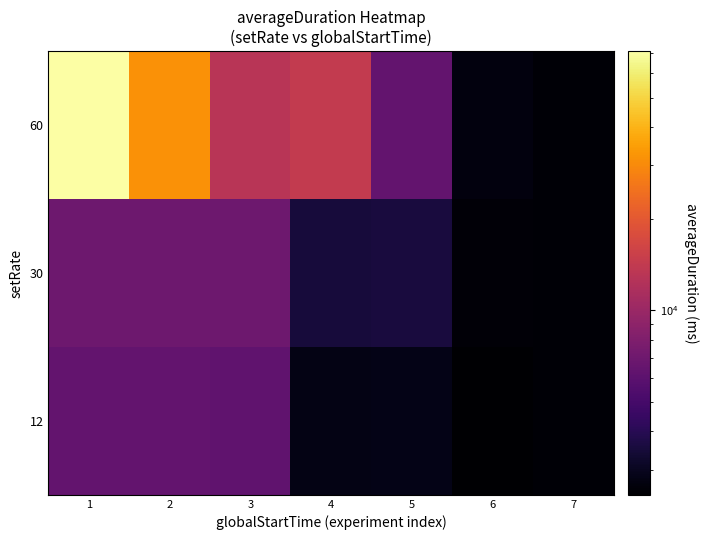

At how many categories does at least one series exceed 6696?

4